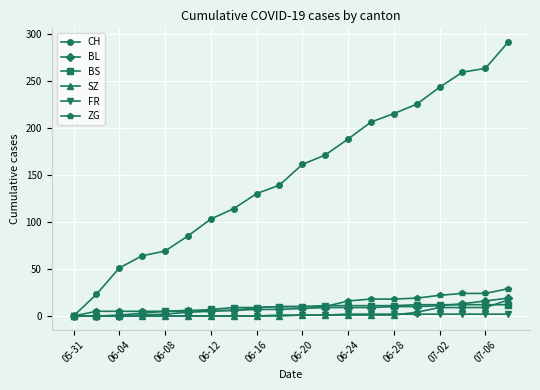

How many categories are shown in the chart?

20